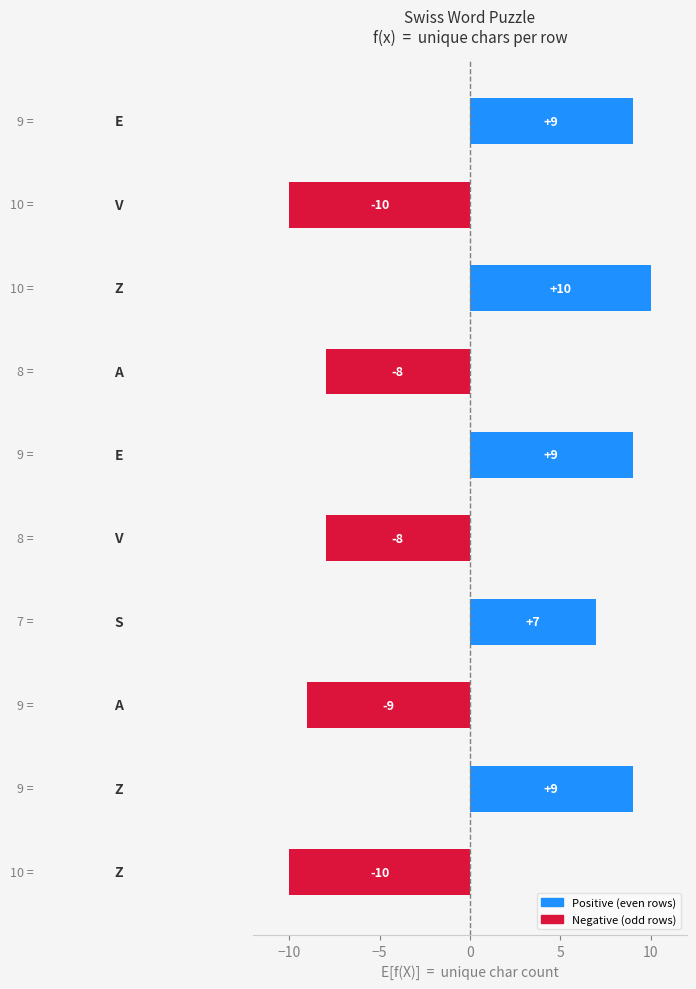

What is the difference between the second highest and minimum values?

19